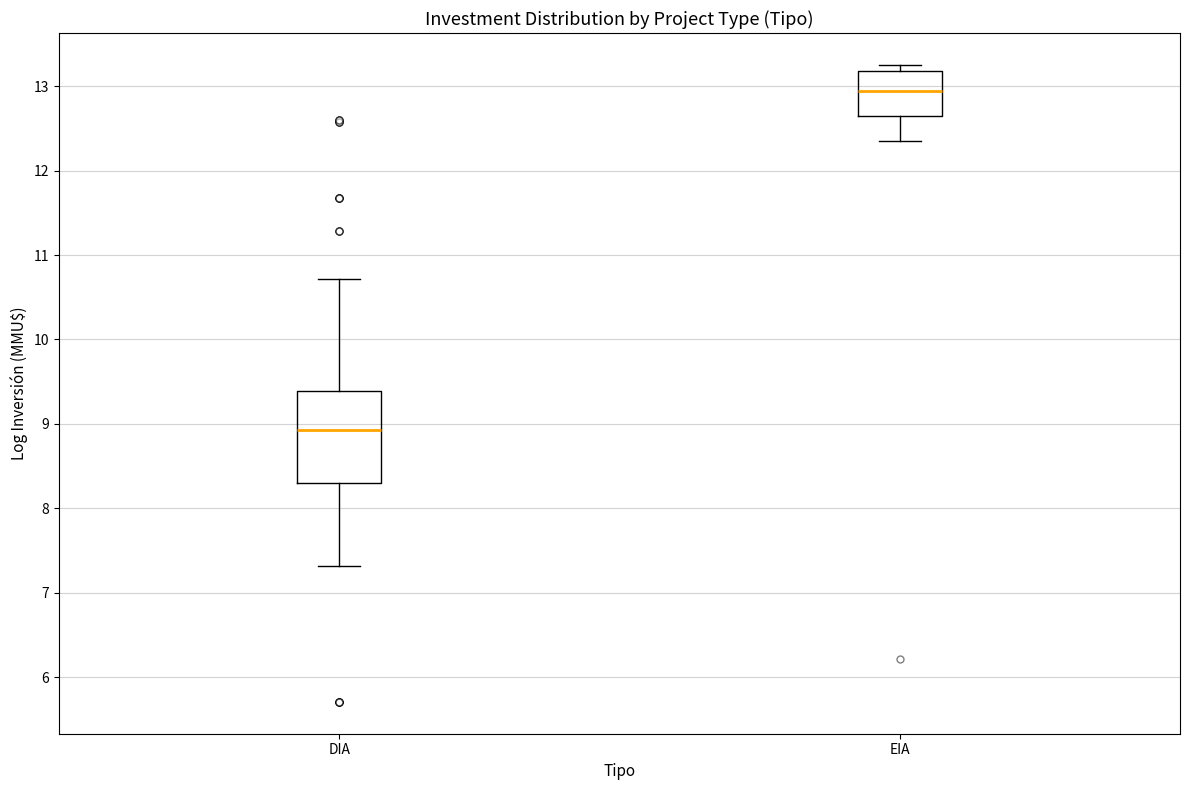

Reading left to right, read every box against the y-axis: the position of its median line, the range the box covers, and the ends of its whiskers. The values are not printed on the chart, so give them approximately, as read against the axis.

DIA: median 8.9, box 8.3 to 9.4, whiskers 7.3 to 10.7
EIA: median 12.9, box 12.6 to 13.2, whiskers 12.3 to 13.3